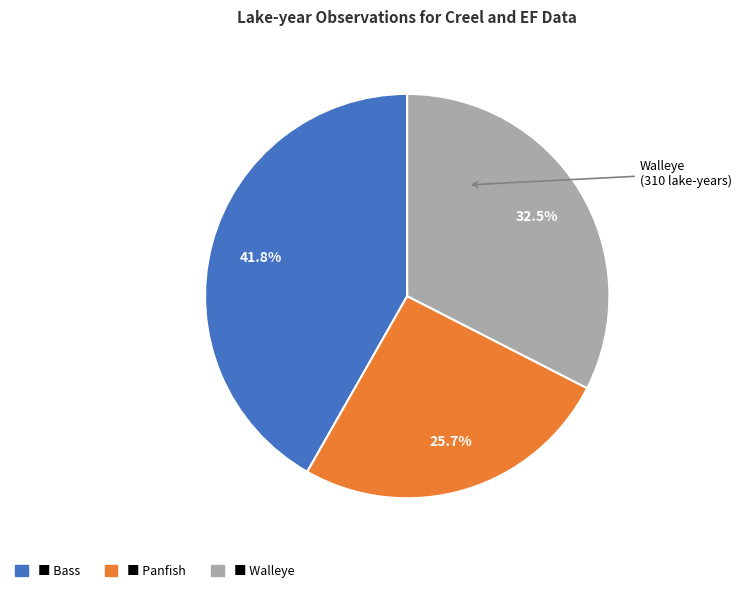

Is there any slice that represents more than half of the pie?

No